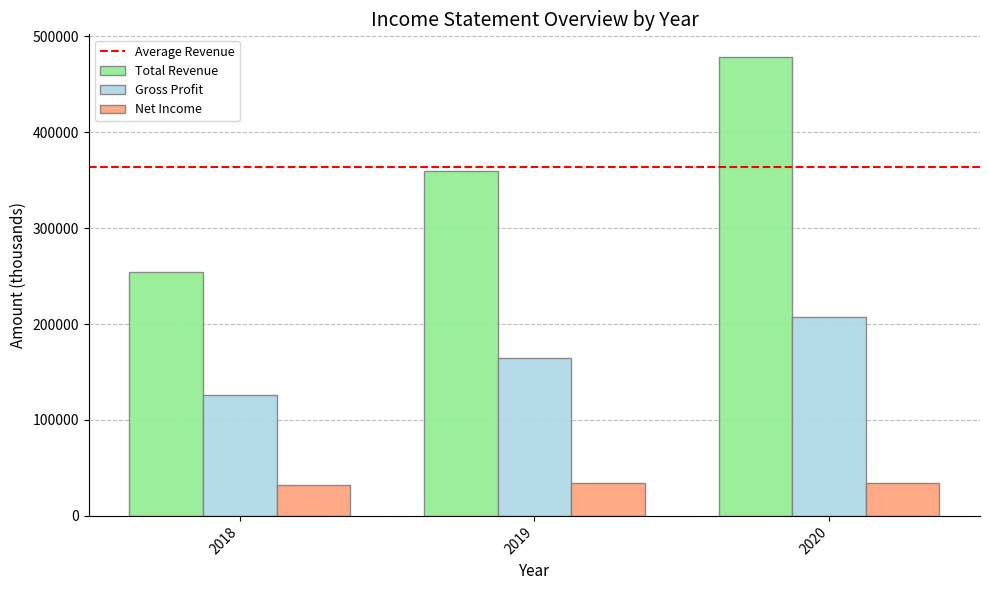

Which category has the highest value across all series?

2020